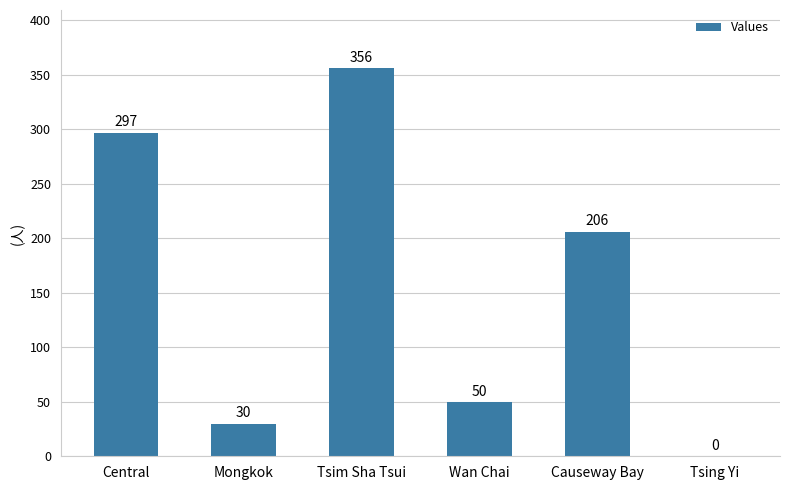

The chart shows a value of 319 at Causeway Bay. True or false?

False